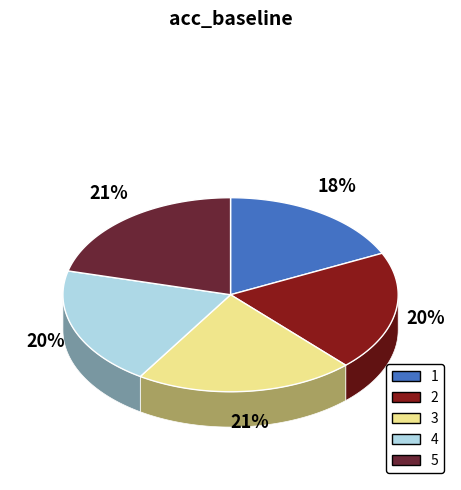

How many segments does this pie chart have?

5